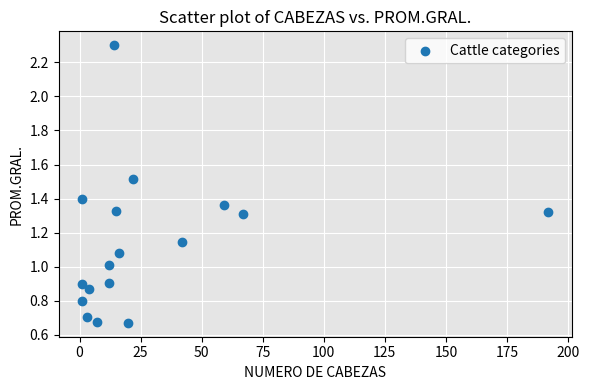

What is the range of Y values (max minus min)?

1.6